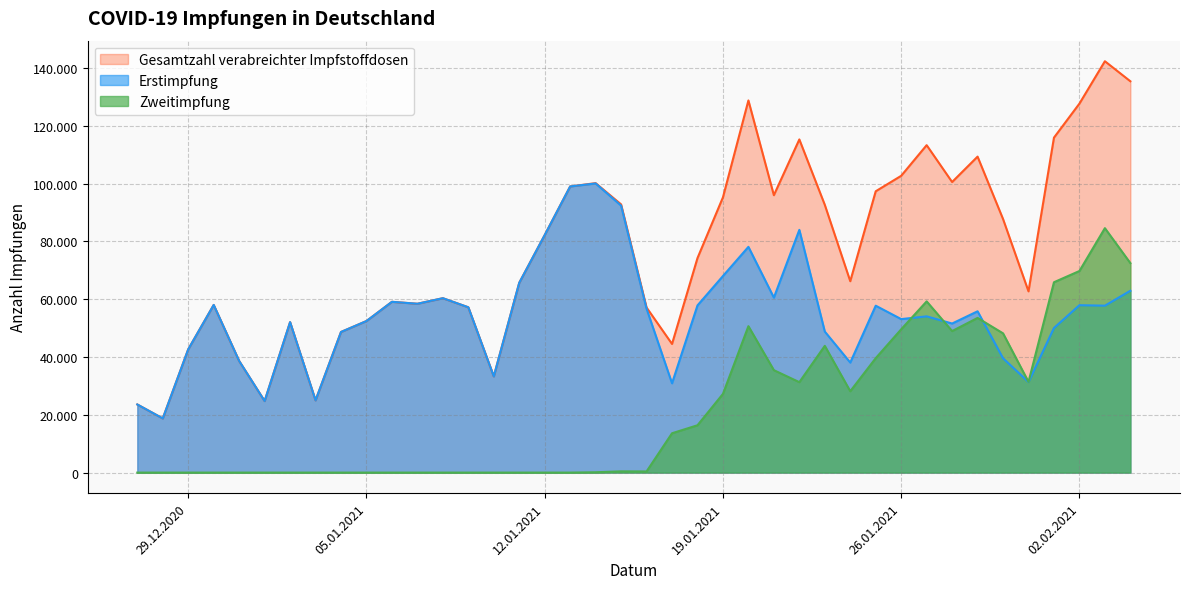

At which label does Zweitimpfung first exceed 429?

2021-01-17